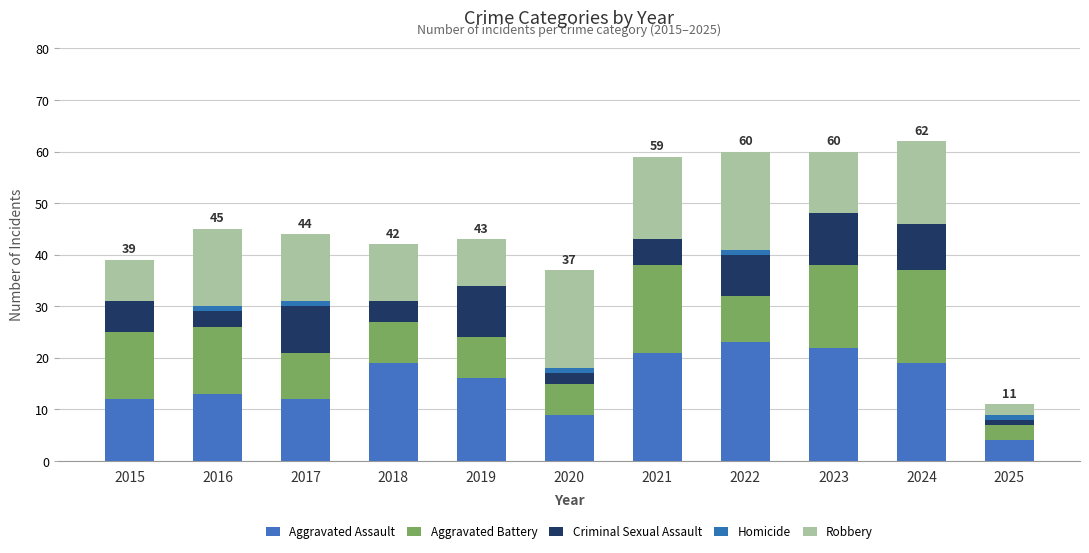

How many data points does each series have?

11